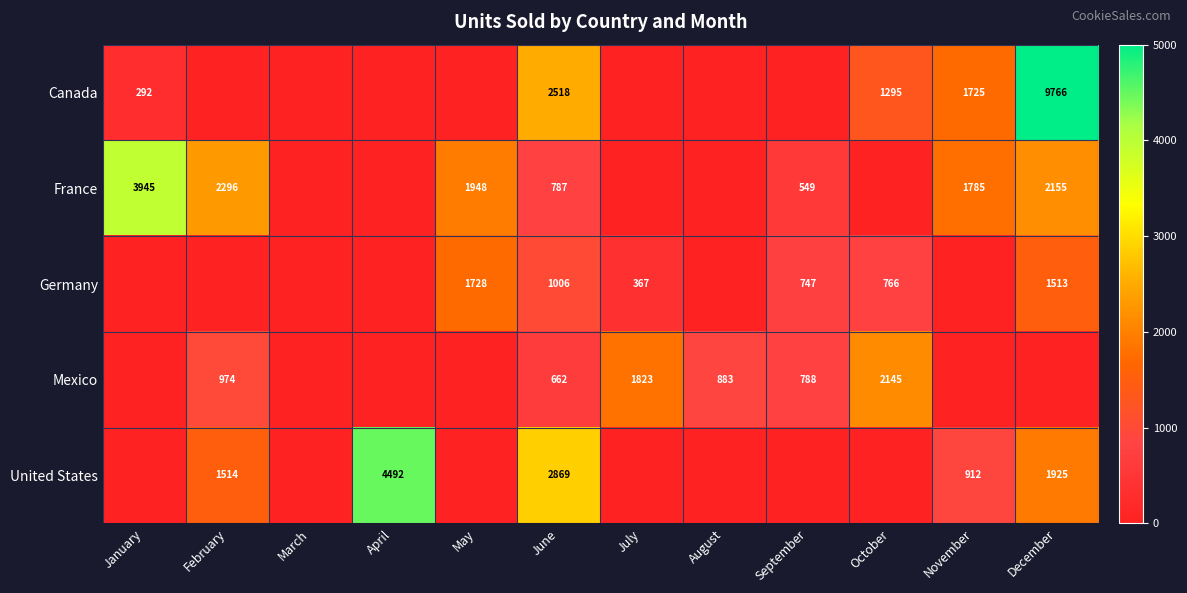

The value of United States at February is 1514. True or false?

True